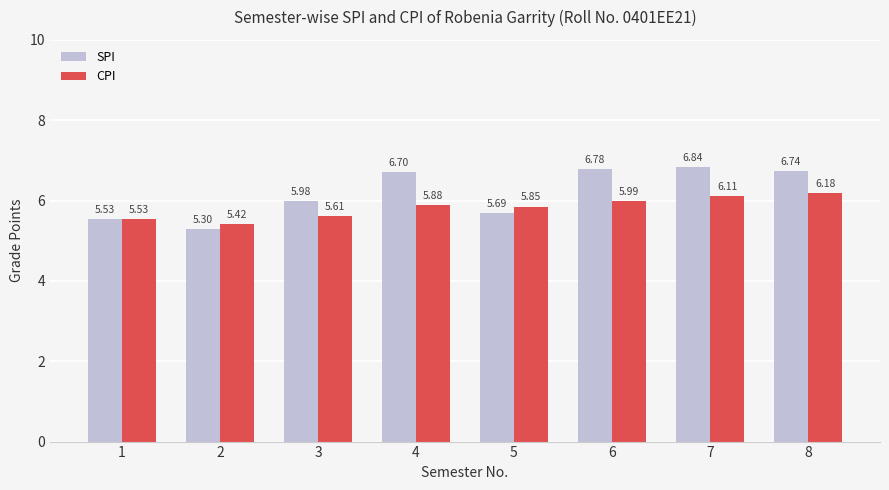

At how many categories does at least one series exceed 5?

8